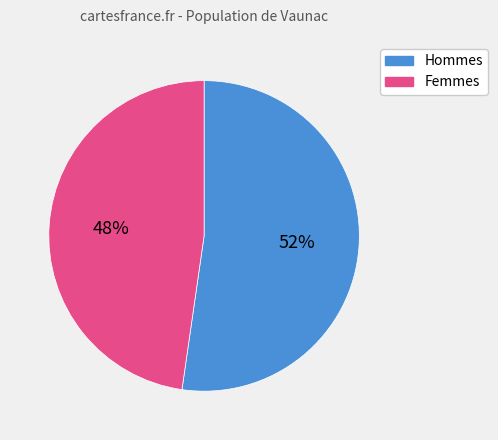

To the nearest percent, what is the average slice percentage?

50%